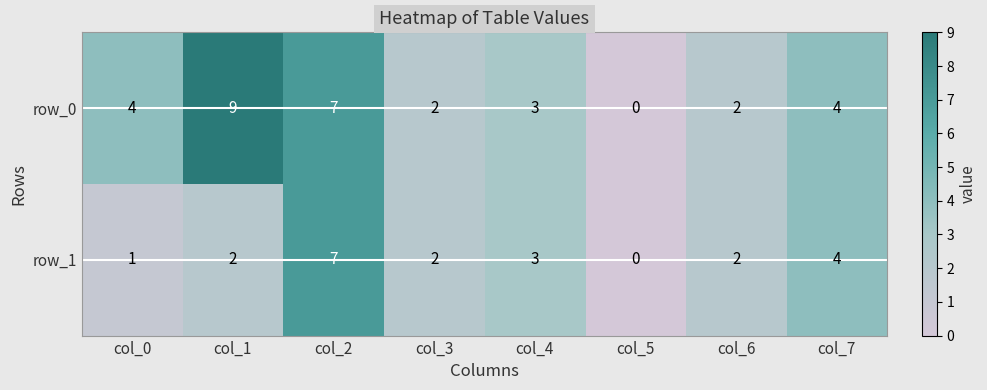

True or false: row_1 has a value of 1 at col_3.

False